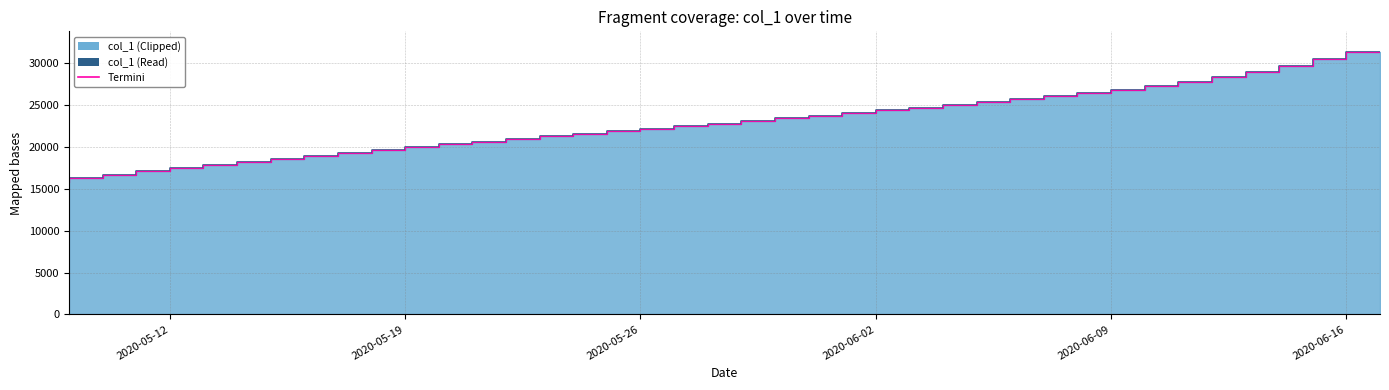

Reading left to right, what are all the values shown in this chart?

2020-05-09=15842.6	2020-05-10=16255.6	2020-05-11=16660.6	2020-05-12=17059.1	2020-05-13=17448.8	2020-05-14=17829.6	2020-05-15=18203.4	2020-05-16=18569.2	2020-05-17=18926.0	2020-05-18=19278.1	2020-05-19=19624.1	2020-05-20=19963.1	2020-05-21=20294.5	2020-05-22=20617.6	2020-05-23=20932.6	2020-05-24=21241.4	2020-05-25=21546.0	2020-05-26=21849.1	2020-05-27=22153.2	2020-05-28=22459.8	2020-05-29=22769.2	2020-05-30=23080.9	2020-05-31=23394.2	2020-06-01=23708.8	2020-06-02=24024.2	2020-06-03=24341.0	2020-06-04=24660.5	2020-06-05=24983.5	2020-06-06=25313.2	2020-06-07=25653.1	2020-06-08=26008.1	2020-06-09=26383.4	2020-06-10=26786.5	2020-06-11=27228.6	2020-06-12=27721.0	2020-06-13=28276.2	2020-06-14=28908.8	2020-06-15=29626.8	2020-06-16=30421.8	2020-06-17=31267.8